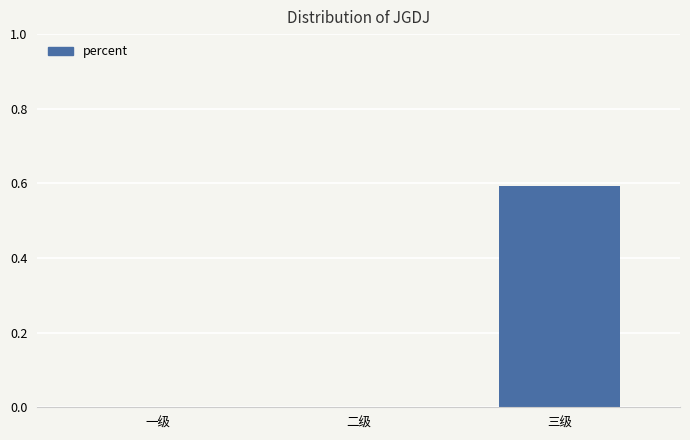

The value at 一级 is 0.0. True or false?

True